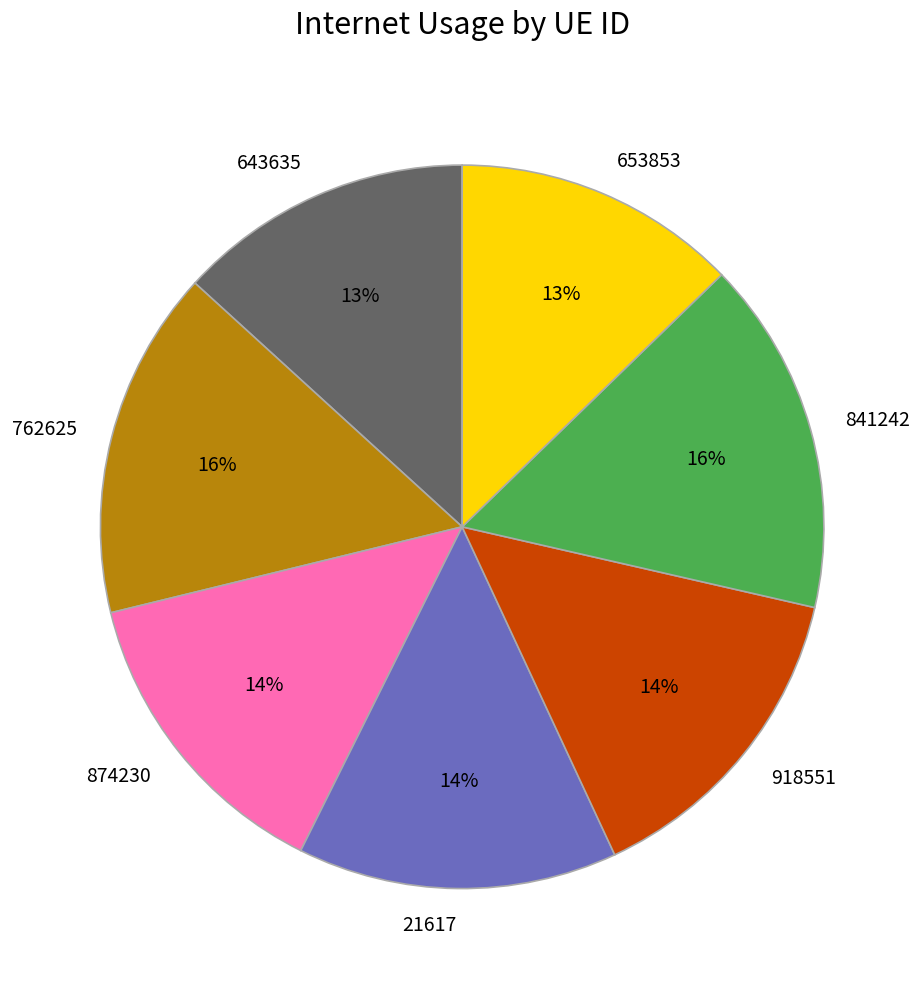

To the nearest percent, what is the average slice percentage?

14%